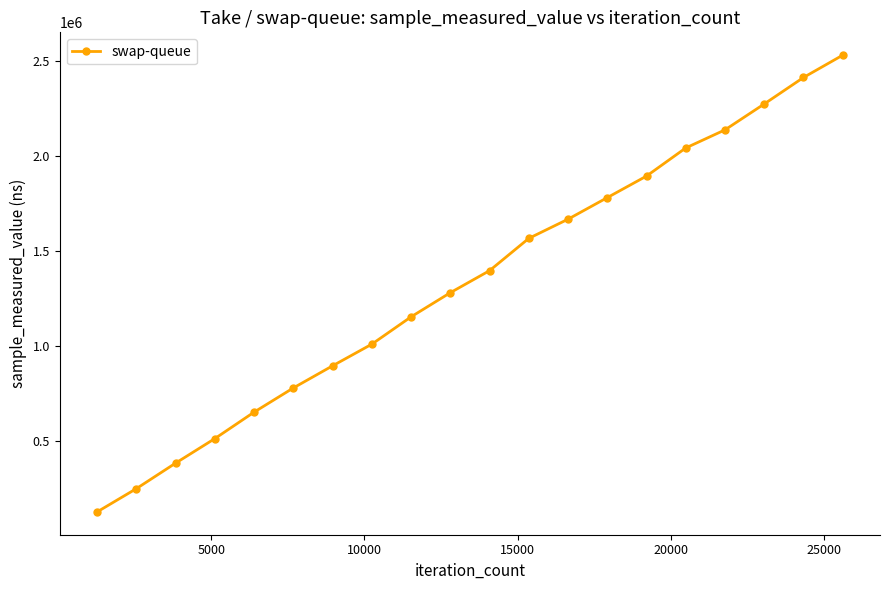

What is the minimum value shown in the chart?

125405